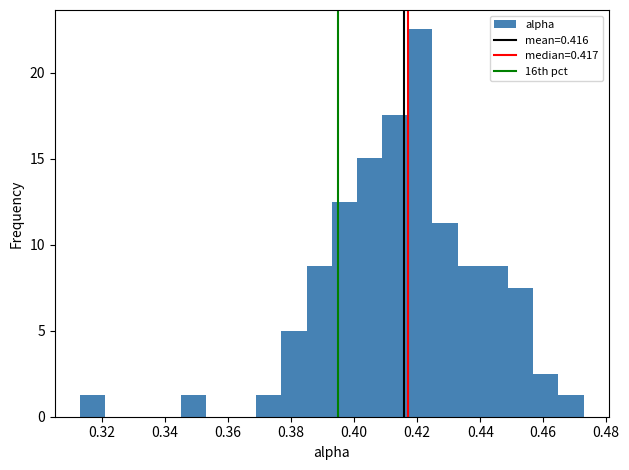

Read against the x-axis, roughly where is the centre of the tallest bar?

0.420